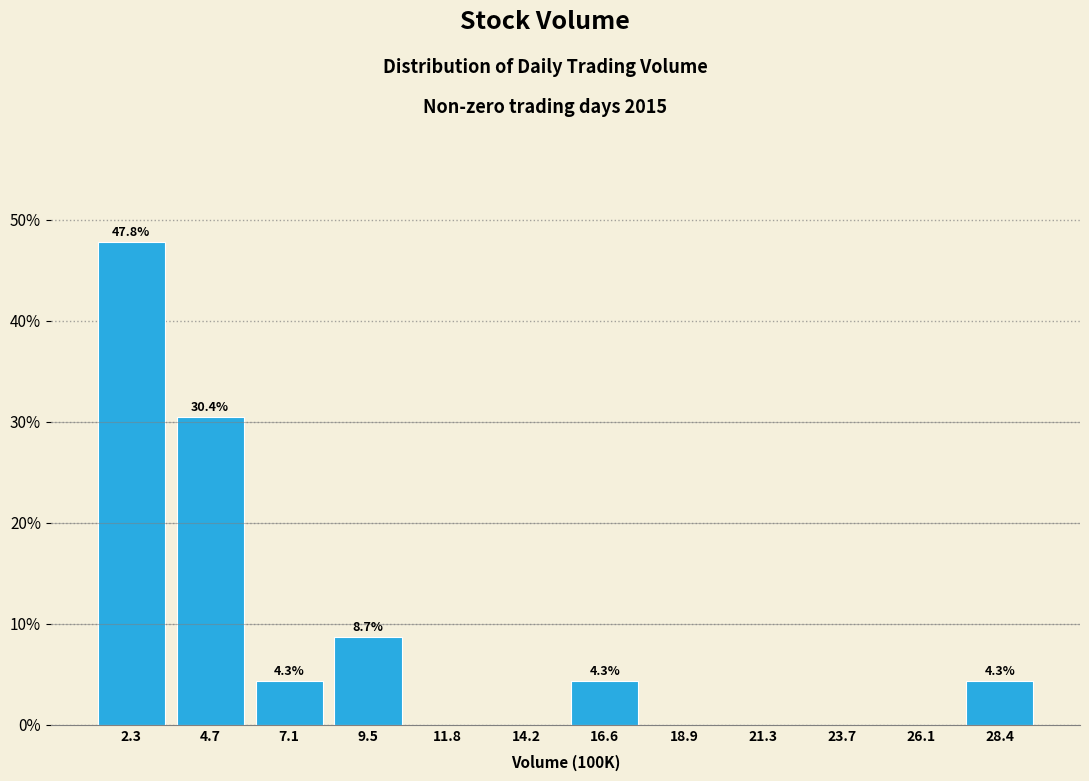

Reading left to right, what are all the values shown in this chart?

2.3=47.8	4.7=30.4	7.1=4.3	9.5=8.7	11.8=0.0	14.2=0.0	16.6=4.3	18.9=0.0	21.3=0.0	23.7=0.0	26.1=0.0	28.4=4.3